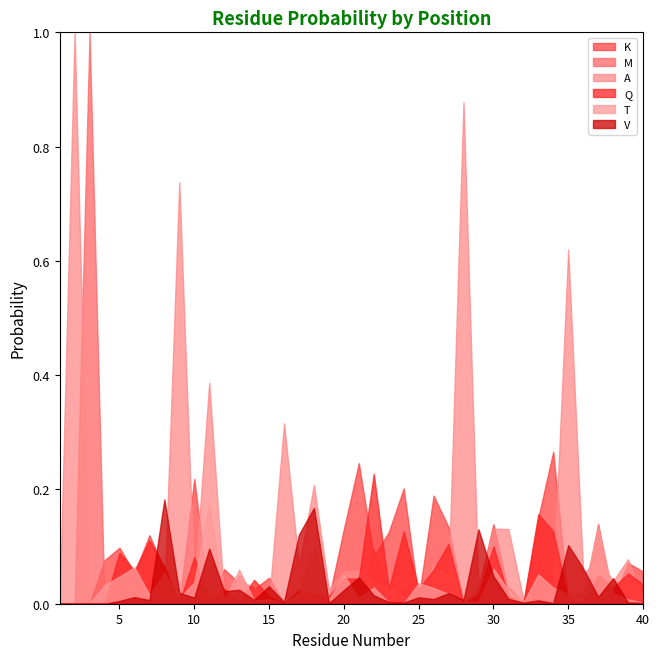

How many data points in V are above 0?

36